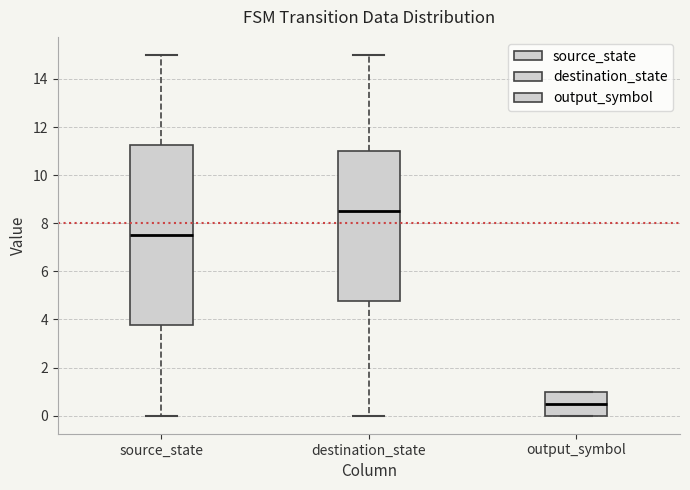

Where is the lower edge of the box for output_symbol on the y-axis? The values are not printed on the chart, so give them approximately, as read against the axis.

0.0